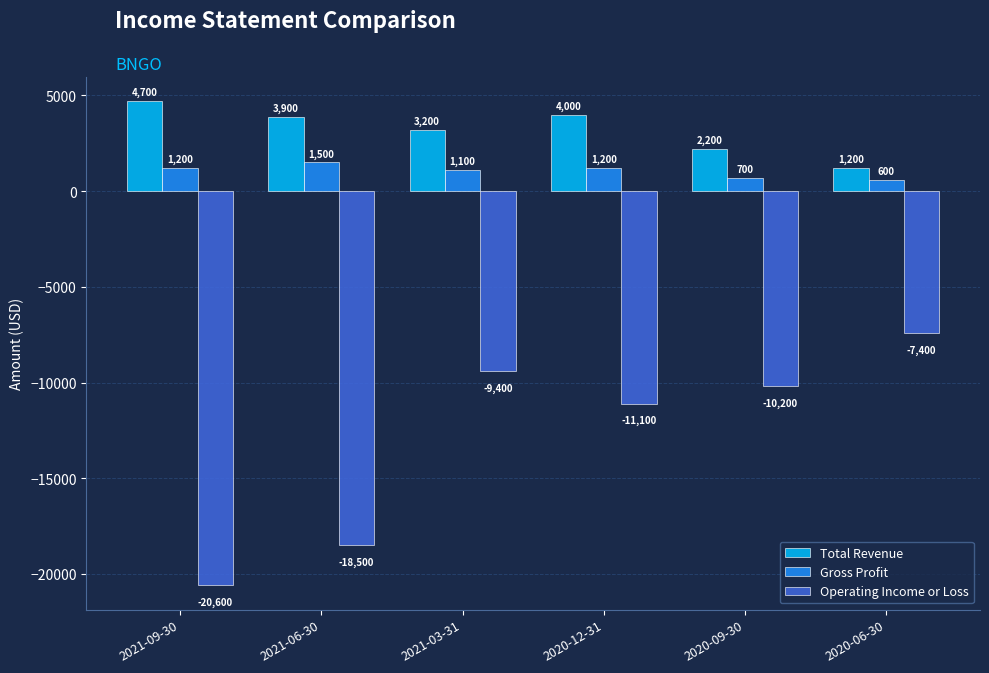

Rank the categories by Operating Income or Loss value from lowest to highest.

2021-09-30, 2021-06-30, 2020-12-31, 2020-09-30, 2021-03-31, 2020-06-30